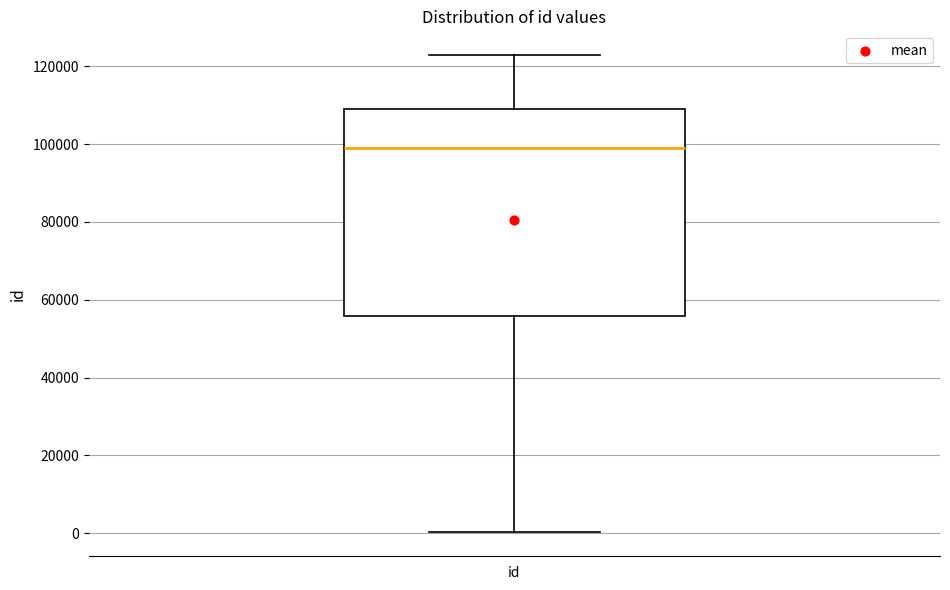

Transcribe this box plot: give where the median line is, the range the box spans, and where the two whiskers end, as read against the y-axis. The values are not printed on the chart, so give them approximately, as read against the axis.

median 98000, box 56000 to 110000, whiskers 0 to 122000